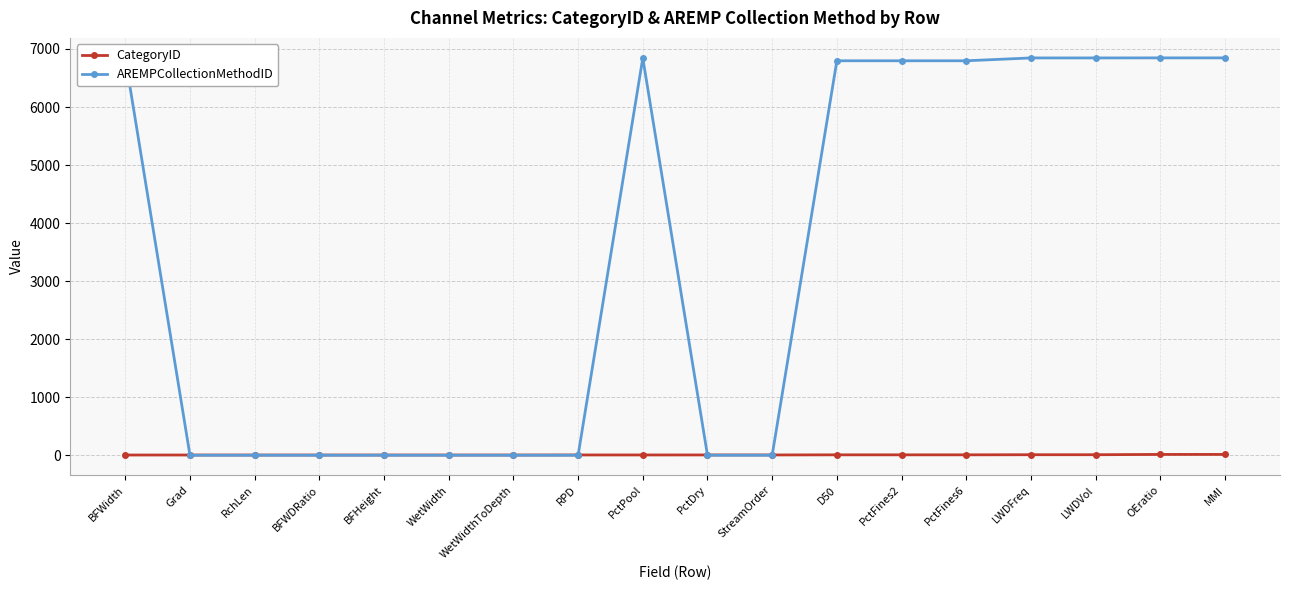

Is it true that AREMPCollectionMethodID equals -3063.4 at BFHeight?

False